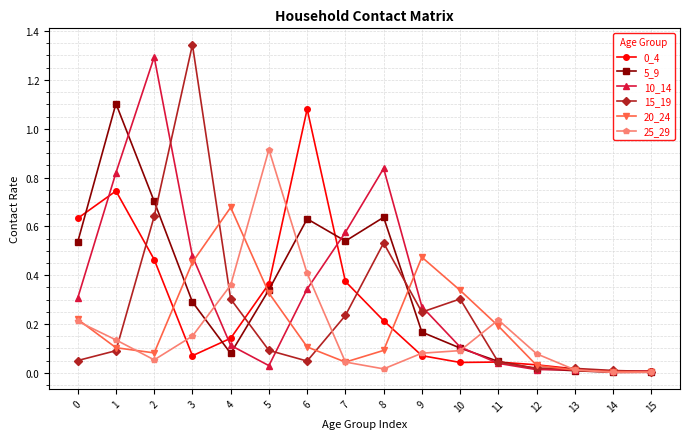

True or false: 15_19 and 0_4 intersect in this chart.

True